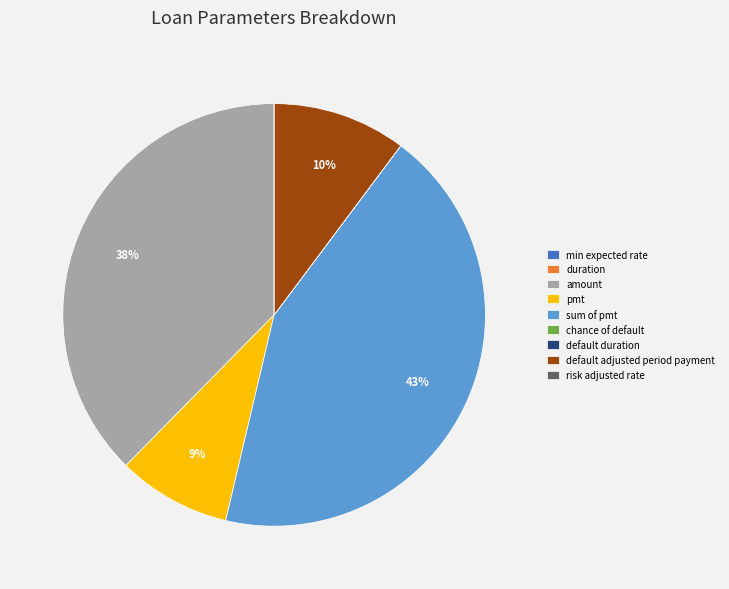

Is it true that pmt is 1% of the pie?

False